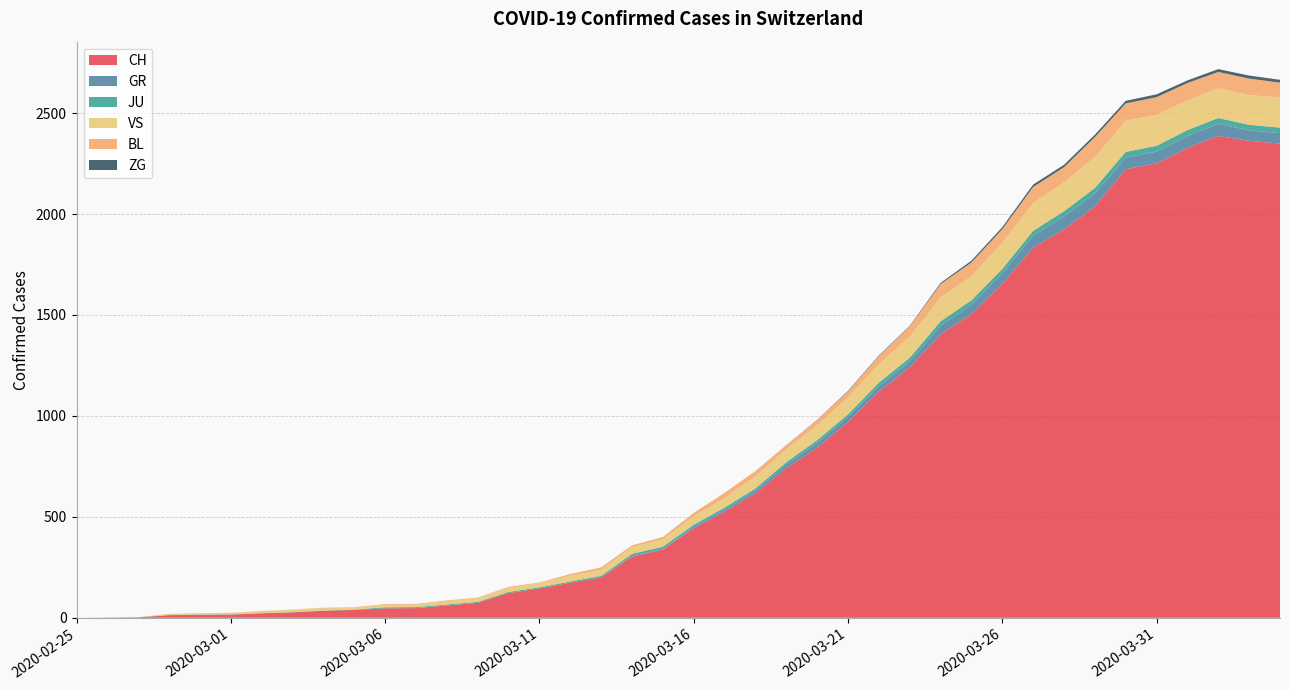

Reading right to left, list all the values displayed in this chart.

CH: 2020-04-04=2349	2020-04-03=2363	2020-04-02=2387	2020-04-01=2328	2020-03-31=2251	2020-03-30=2222	2020-03-29=2038	2020-03-28=1924	2020-03-27=1834	2020-03-26=1654	2020-03-25=1505	2020-03-24=1404	2020-03-23=1241	2020-03-22=1120	2020-03-21=971	2020-03-20=842	2020-03-19=741	2020-03-18=617	2020-03-17=526	2020-03-16=443	2020-03-15=339	2020-03-14=303	2020-03-13=200	2020-03-12=174	2020-03-11=145	2020-03-10=123	2020-03-09=74	2020-03-08=61	2020-03-07=48	2020-03-06=47	2020-03-05=39	2020-03-04=35	2020-03-03=27	2020-03-02=22	2020-03-01=16	2020-02-29=15	2020-02-28=13	2020-02-27=2	2020-02-26=1	2020-02-25=0
GR: 2020-04-04=52	2020-04-03=51	2020-04-02=60	2020-04-01=59	2020-03-31=58	2020-03-30=58	2020-03-29=63	2020-03-28=63	2020-03-27=58	2020-03-26=52	2020-03-25=45	2020-03-24=43	2020-03-23=29	2020-03-22=27	2020-03-21=24	2020-03-20=24	2020-03-19=18	2020-03-18=13	2020-03-17=9	2020-03-16=9	2020-03-15=0	2020-03-14=6	2020-03-13=0	2020-03-12=0	2020-03-11=0	2020-03-10=0	2020-03-09=0	2020-03-08=0	2020-03-07=0	2020-03-06=0	2020-03-05=0	2020-03-04=0	2020-03-03=0	2020-03-02=0	2020-03-01=0	2020-02-29=0	2020-02-28=0	2020-02-27=0	2020-02-26=0	2020-02-25=0
JU: 2020-04-04=27	2020-04-03=28	2020-04-02=29	2020-04-01=29	2020-03-31=29	2020-03-30=28	2020-03-29=28	2020-03-28=27	2020-03-27=25	2020-03-26=22	2020-03-25=23	2020-03-24=22	2020-03-23=18	2020-03-22=18	2020-03-21=13	2020-03-20=14	2020-03-19=12	2020-03-18=11	2020-03-17=11	2020-03-16=9	2020-03-15=13	2020-03-14=8	2020-03-13=8	2020-03-12=6	2020-03-11=6	2020-03-10=5	2020-03-09=5	2020-03-08=5	2020-03-07=5	2020-03-06=5	2020-03-05=2	2020-03-04=1	2020-03-03=1	2020-03-02=1	2020-03-01=1	2020-02-29=1	2020-02-28=1	2020-02-27=1	2020-02-26=0	2020-02-25=0
VS: 2020-04-04=150	2020-04-03=147	2020-04-02=147	2020-04-01=147	2020-03-31=153	2020-03-30=154	2020-03-29=153	2020-03-28=143	2020-03-27=138	2020-03-26=129	2020-03-25=119	2020-03-24=118	2020-03-23=104	2020-03-22=92	2020-03-21=83	2020-03-20=73	2020-03-19=64	2020-03-18=59	2020-03-17=47	2020-03-16=42	2020-03-15=36	2020-03-14=34	2020-03-13=30	2020-03-12=28	2020-03-11=21	2020-03-10=20	2020-03-09=17	2020-03-08=16	2020-03-07=12	2020-03-06=12	2020-03-05=11	2020-03-04=13	2020-03-03=12	2020-03-02=10	2020-03-01=7	2020-02-29=6	2020-02-28=6	2020-02-27=0	2020-02-26=0	2020-02-25=0
BL: 2020-04-04=73	2020-04-03=82	2020-04-02=81	2020-04-01=86	2020-03-31=88	2020-03-30=86	2020-03-29=99	2020-03-28=75	2020-03-27=79	2020-03-26=68	2020-03-25=68	2020-03-24=66	2020-03-23=51	2020-03-22=40	2020-03-21=30	2020-03-20=27	2020-03-19=19	2020-03-18=27	2020-03-17=26	2020-03-16=17	2020-03-15=12	2020-03-14=8	2020-03-13=12	2020-03-12=9	2020-03-11=3	2020-03-10=5	2020-03-09=4	2020-03-08=4	2020-03-07=4	2020-03-06=4	2020-03-05=1	2020-03-04=1	2020-03-03=1	2020-03-02=1	2020-03-01=1	2020-02-29=1	2020-02-28=0	2020-02-27=0	2020-02-26=0	2020-02-25=0
ZG: 2020-04-04=14	2020-04-03=15	2020-04-02=14	2020-04-01=13	2020-03-31=14	2020-03-30=13	2020-03-29=12	2020-03-28=12	2020-03-27=12	2020-03-26=10	2020-03-25=9	2020-03-24=6	2020-03-23=3	2020-03-22=3	2020-03-21=3	2020-03-20=1	2020-03-19=1	2020-03-18=0	2020-03-17=0	2020-03-16=0	2020-03-15=0	2020-03-14=0	2020-03-13=0	2020-03-12=0	2020-03-11=0	2020-03-10=0	2020-03-09=0	2020-03-08=0	2020-03-07=0	2020-03-06=0	2020-03-05=0	2020-03-04=0	2020-03-03=0	2020-03-02=0	2020-03-01=0	2020-02-29=0	2020-02-28=0	2020-02-27=0	2020-02-26=0	2020-02-25=0